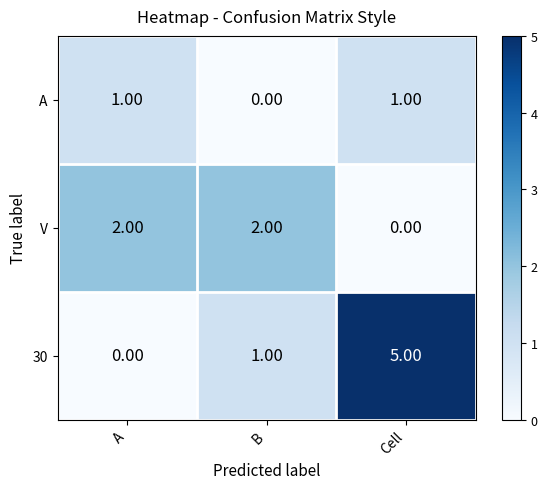

Which series has the largest range (max minus min)?

30